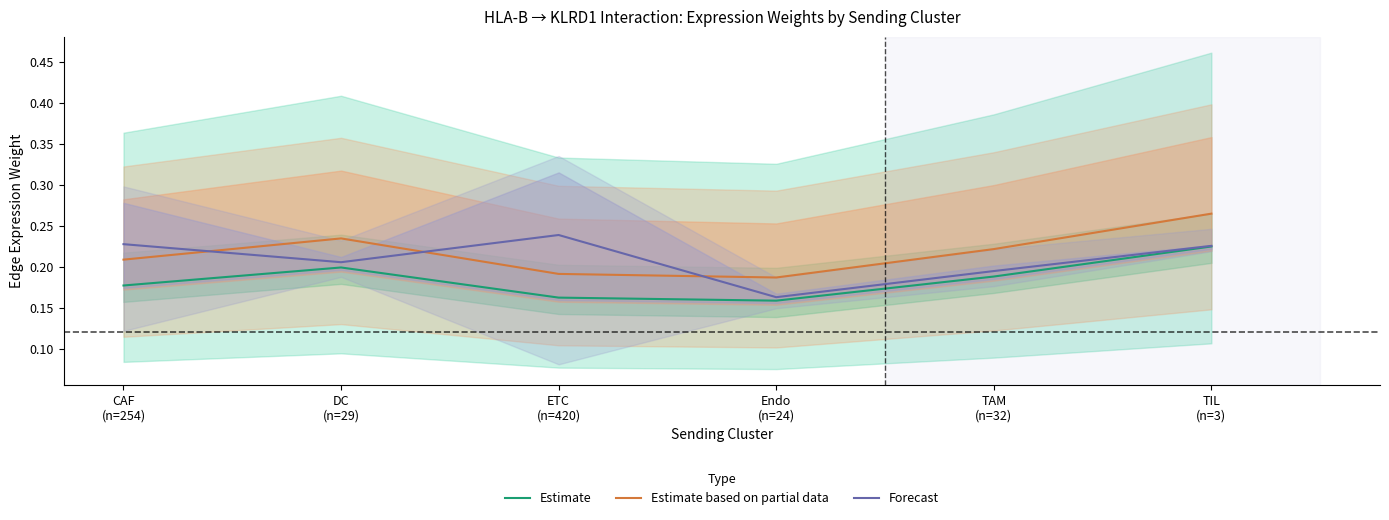

How many interior local peaks does the Estimate based on partial data series have?

1